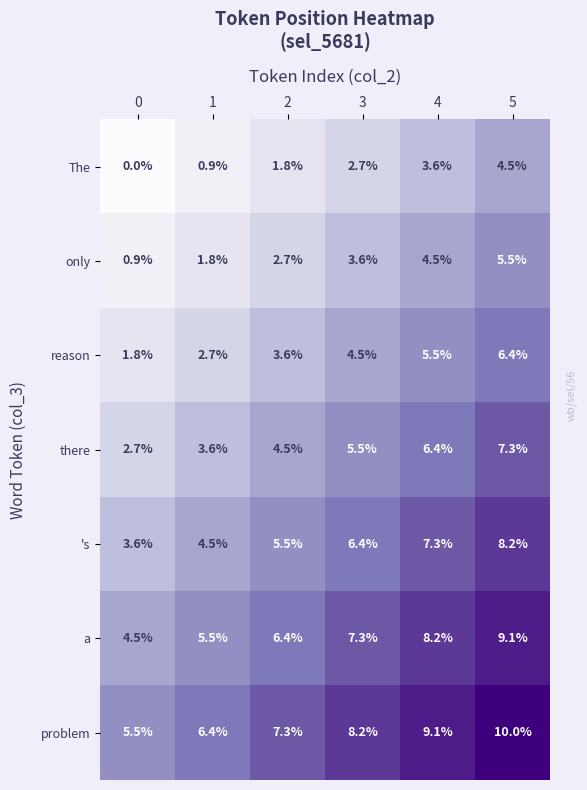

What is the spread (max minus min) of values at 5?

5.5